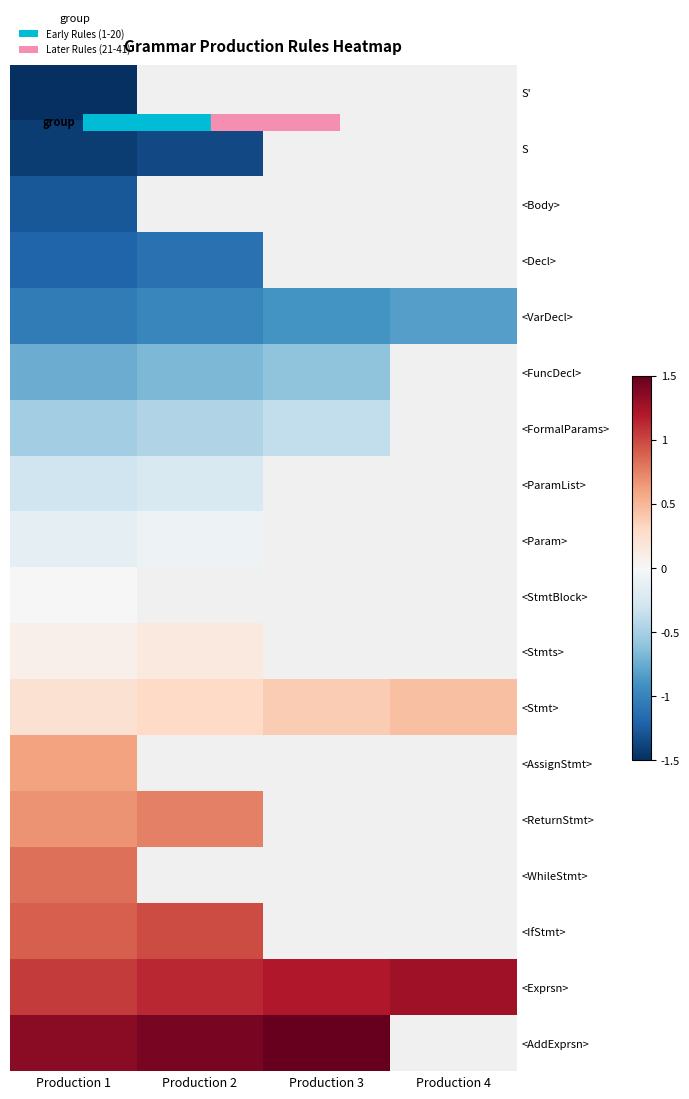

What is the total value across all series at Production 1?

-2.5